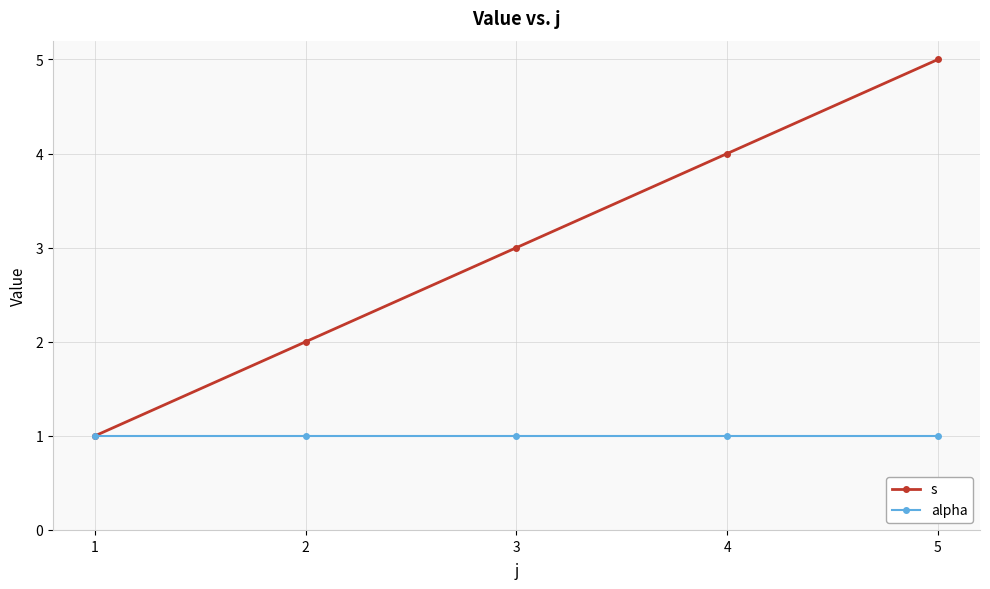

How many values in the s series are below 3?

2